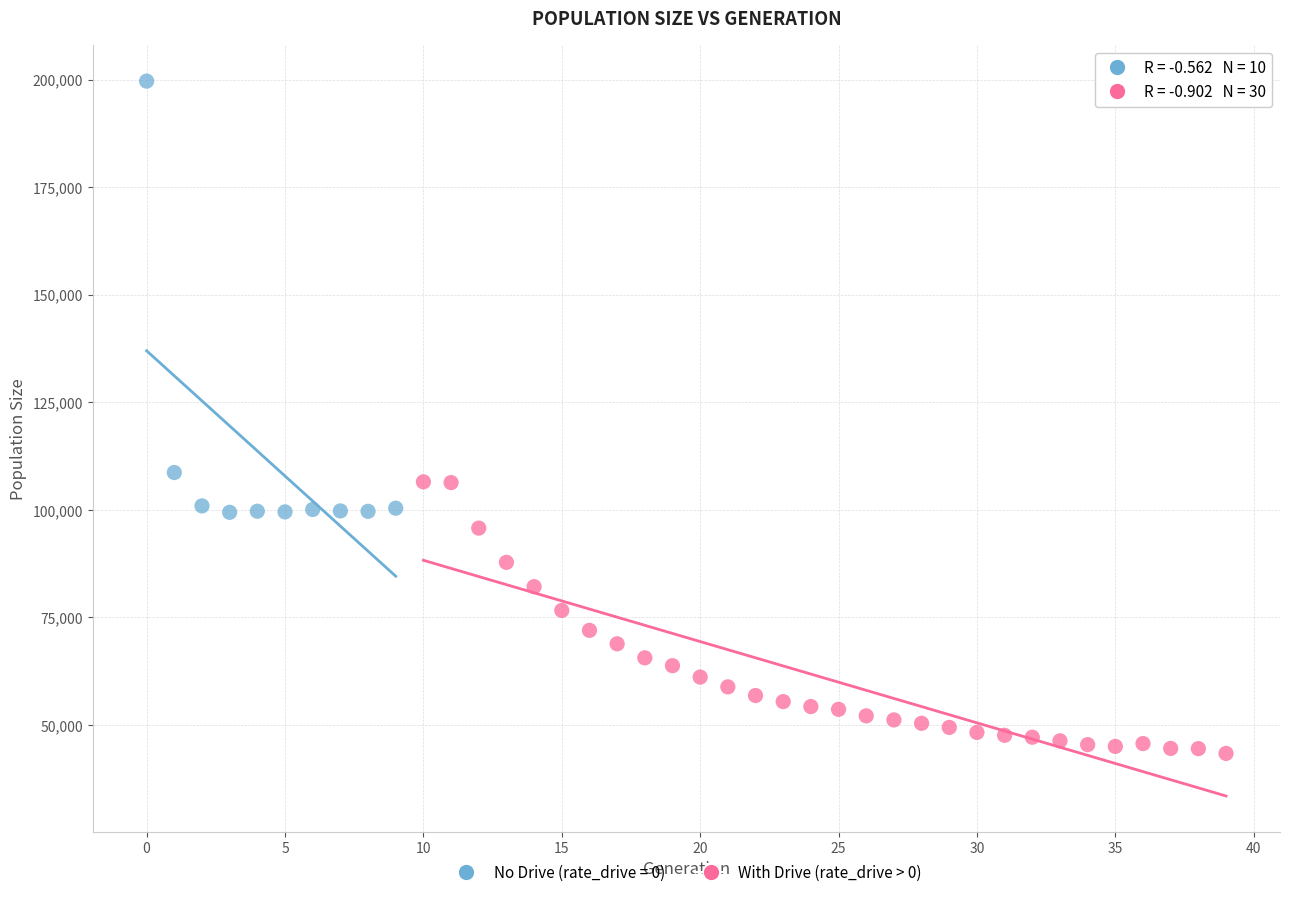

Which series contains the lowest Y value?

With Drive (rate_drive > 0)